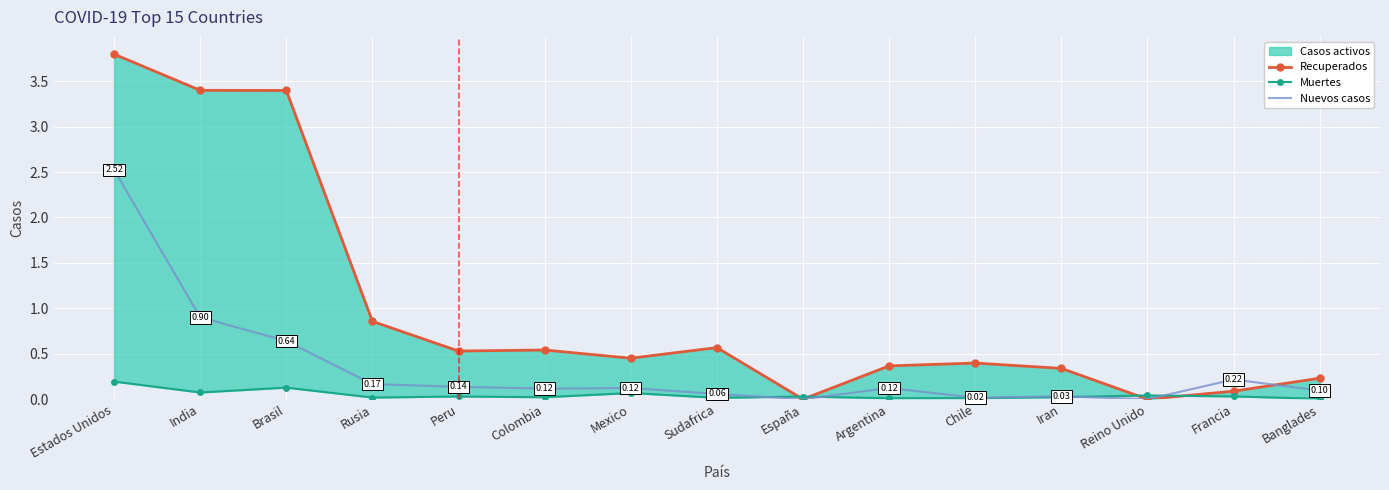

At how many categories does at least one series exceed 3?

3